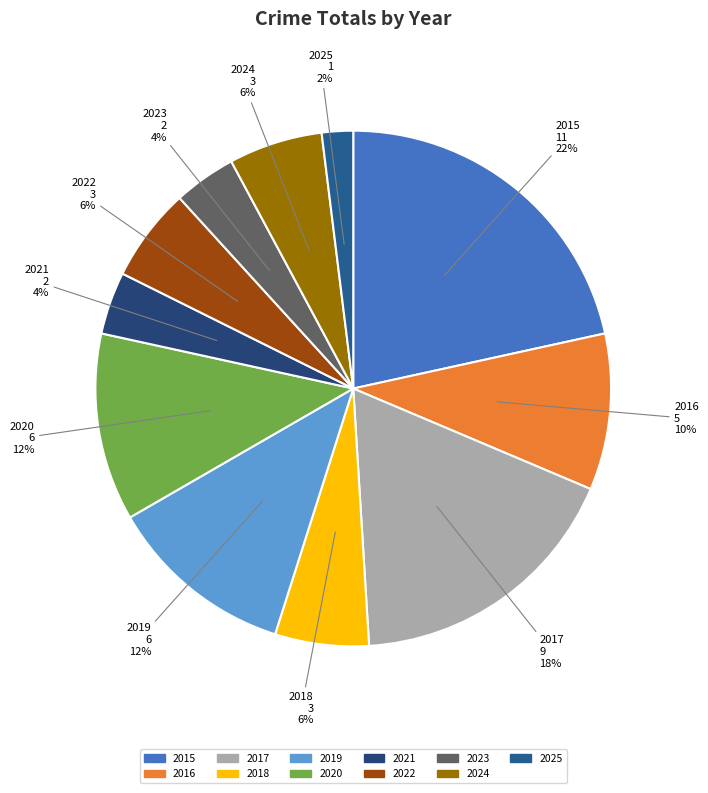

To the nearest percent, what percentage of the pie is 2018?

6%